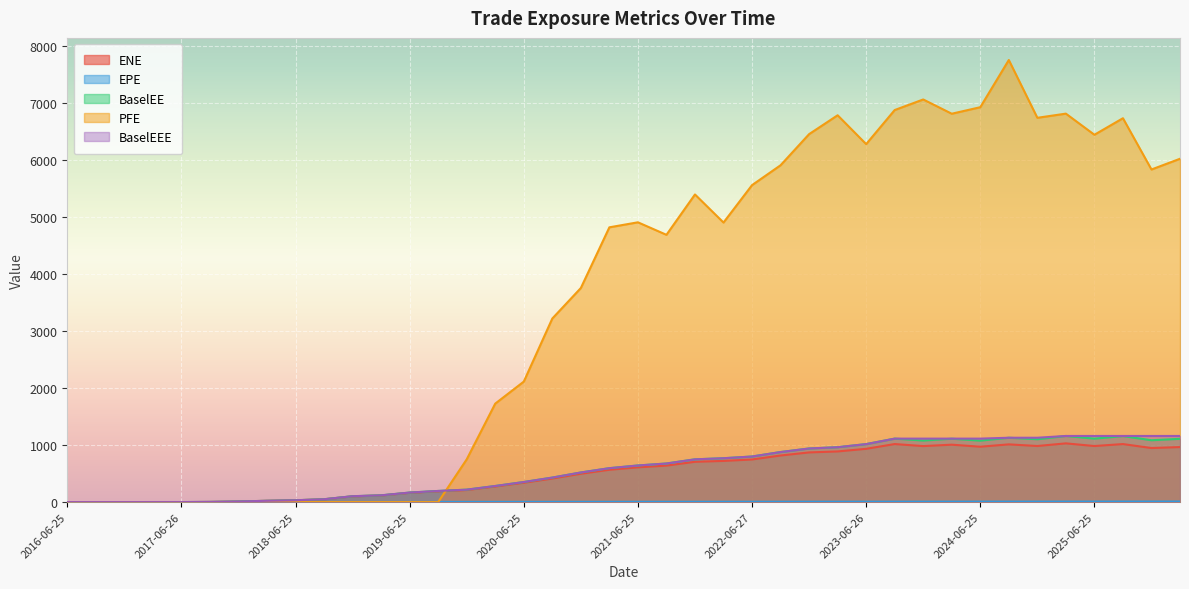

Reading right to left, extract all data points from this chart.

ENE: 964.4	947.3	1016.8	982.5	1029.1	982.9	1011.5	970.6	1006.0	981.5	1017.0	933.5	887.5	870.6	816.4	746.6	721.4	706.1	639.7	609.4	566.6	496.3	412.3	338.9	272.5	211.2	189.6	162.8	115.9	100.9	49.0	31.5	22.3	10.5	2.7	0.0	0.0	0.0	0.0	0.0
EPE: 9.7	9.5	9.3	9.0	8.7	8.5	8.3	8.0	7.7	7.5	7.3	7.0	6.8	6.5	6.3	6.0	5.7	5.5	5.3	5.0	4.7	4.5	4.3	4.0	3.7	3.5	3.3	3.0	2.7	2.5	2.3	2.0	1.7	1.5	1.3	1.0	0.8	0.5	0.3	0.0
BaselEE: 1108.9	1083.8	1157.0	1112.0	1158.9	1101.5	1127.8	1076.7	1110.7	1078.6	1112.3	1016.2	961.9	939.6	877.2	798.8	768.6	749.5	676.2	641.6	594.4	518.9	429.5	351.8	282.0	217.9	194.9	166.9	118.5	102.9	49.9	32.0	22.6	10.6	2.7	0.0	0.0	0.0	0.0	0.0
PFE: 6018.0	5829.9	6728.5	6438.6	6809.0	6736.0	7749.2	6921.8	6807.4	7057.3	6872.0	6274.7	6780.4	6449.6	5904.1	5555.9	4899.8	5392.1	4684.8	4904.1	4816.1	3752.3	3217.6	2111.8	1726.1	749.5	0.0	0.0	0.0	0.0	0.0	0.0	0.0	0.0	0.0	0.0	0.0	0.0	0.0	0.0
BaselEEE: 1158.9	1158.9	1158.9	1158.9	1158.9	1127.8	1127.8	1112.3	1112.3	1112.3	1112.3	1016.2	961.9	939.6	877.2	798.8	768.6	749.5	676.2	641.6	594.4	518.9	429.5	351.8	282.0	217.9	194.9	166.9	118.5	102.9	49.9	32.0	22.6	10.6	2.7	0.0	0.0	0.0	0.0	0.0